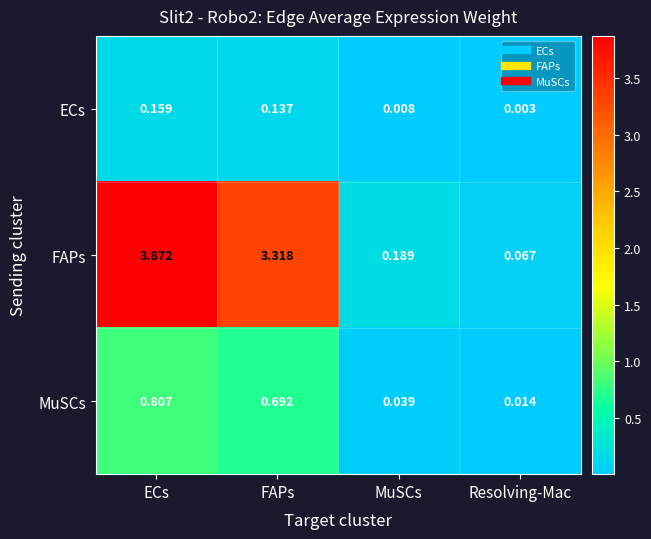

Which series has the largest total across all categories?

FAPs